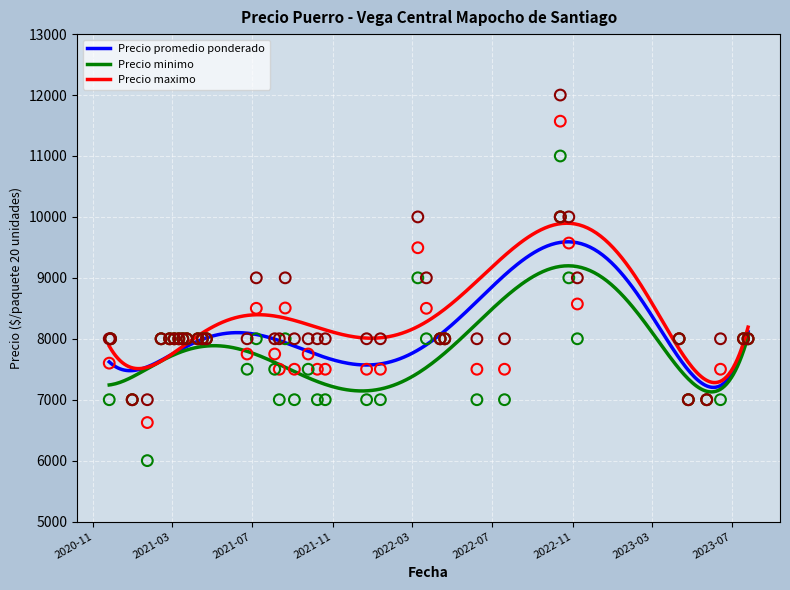

At which category is the sum across all series the highest?

37